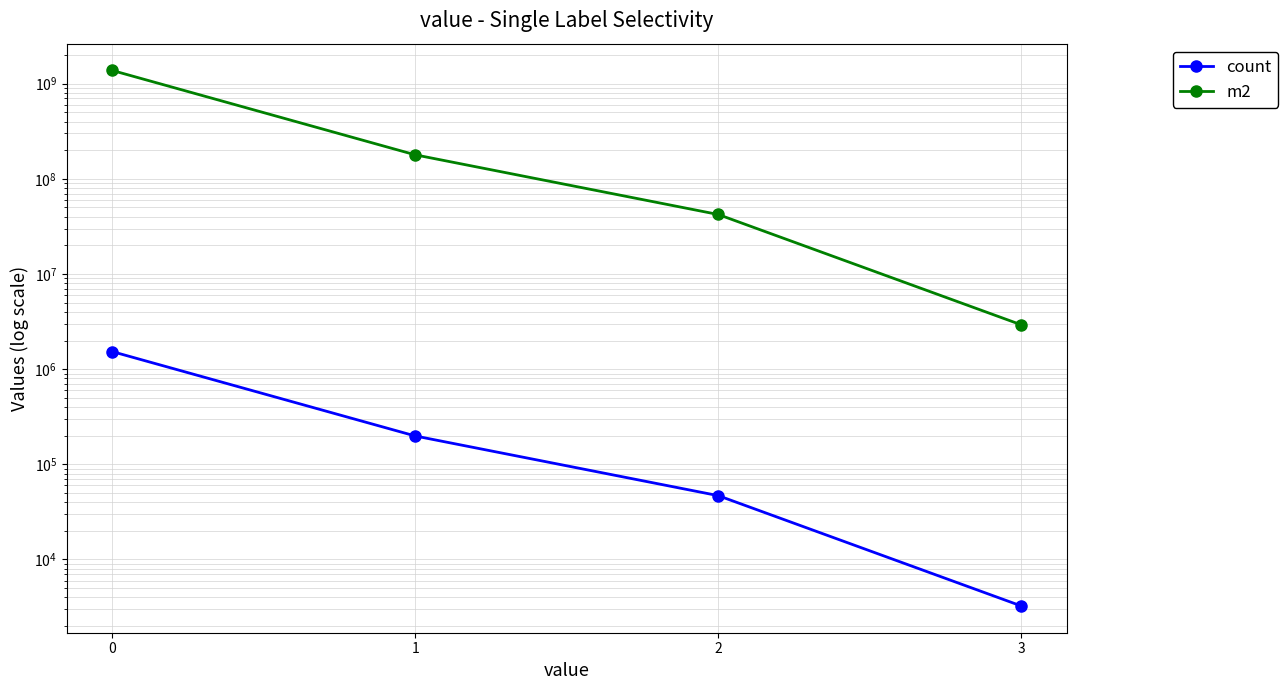

What is the value of the count point at the 4th from the left?

3249